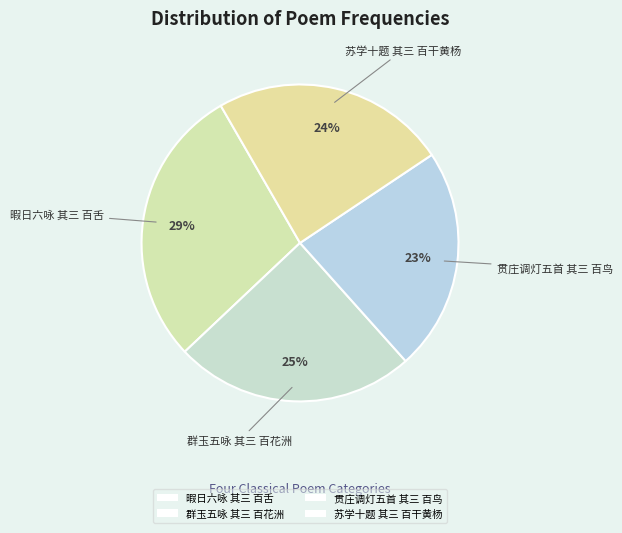

Which has a higher value, 贯庄调灯五首 其三 百鸟 or 群玉五咏 其三 百花洲?

群玉五咏 其三 百花洲